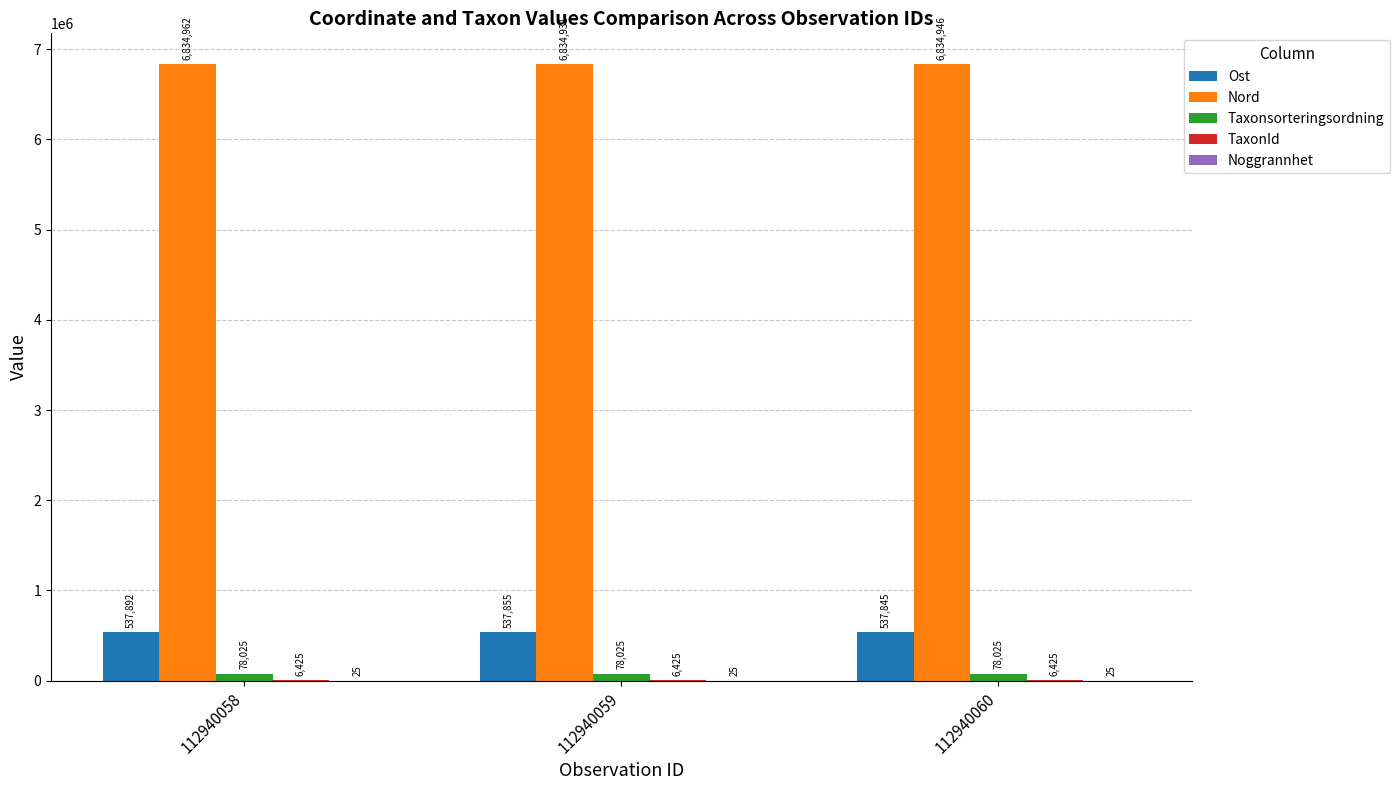

Where does the Nord series first go above 6834946?

112940058